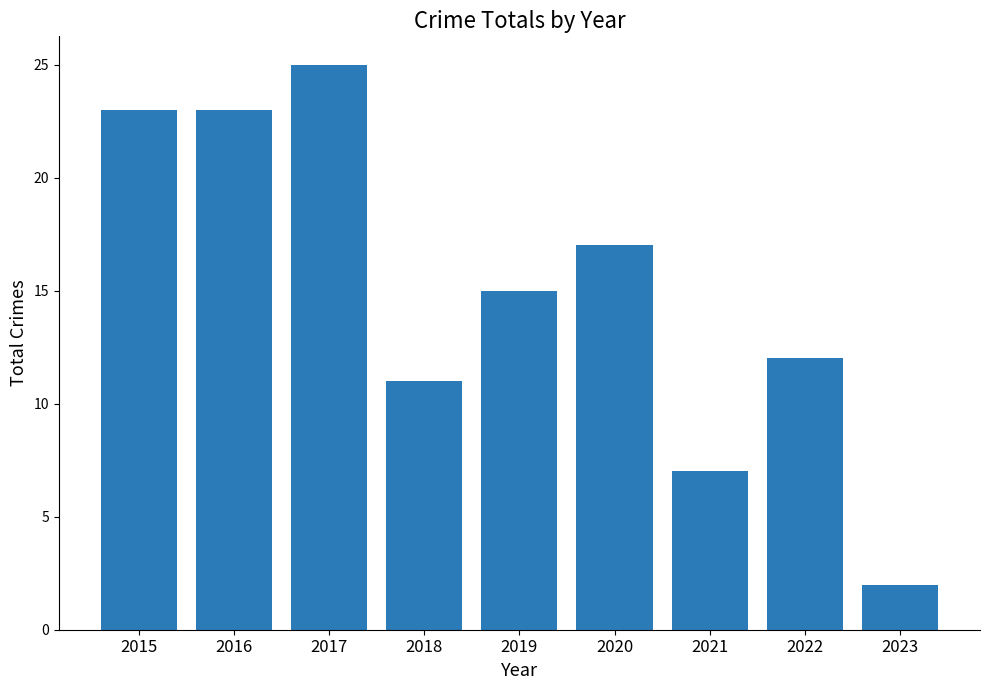

Where is the data nearest to the value 13?

2022